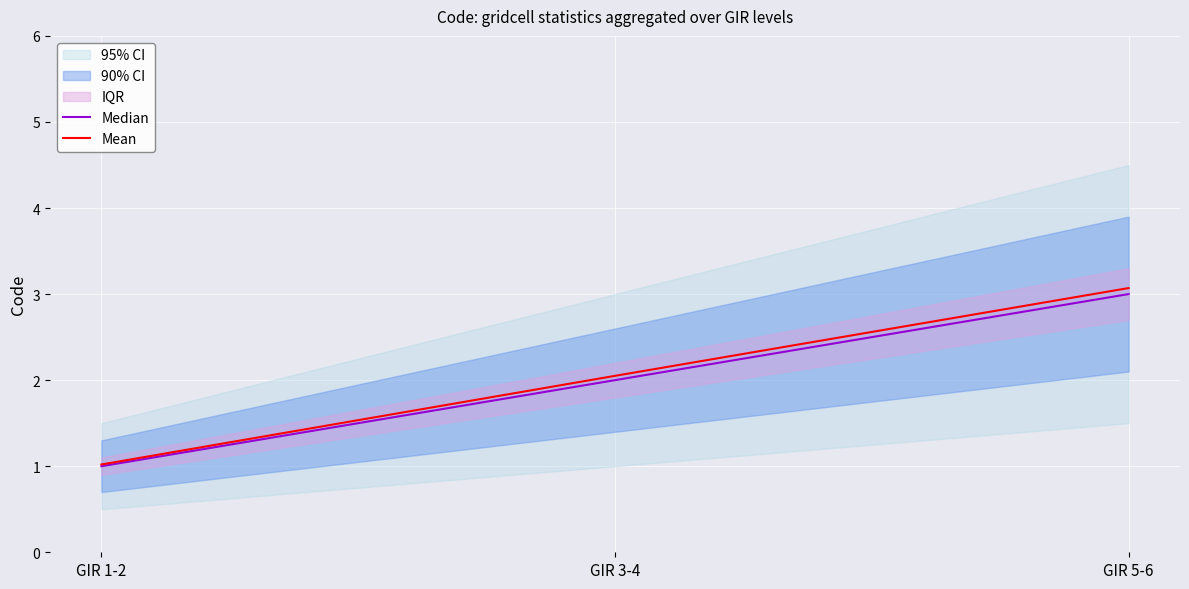

List the series in order of their overall mean, highest first.

Mean, Median